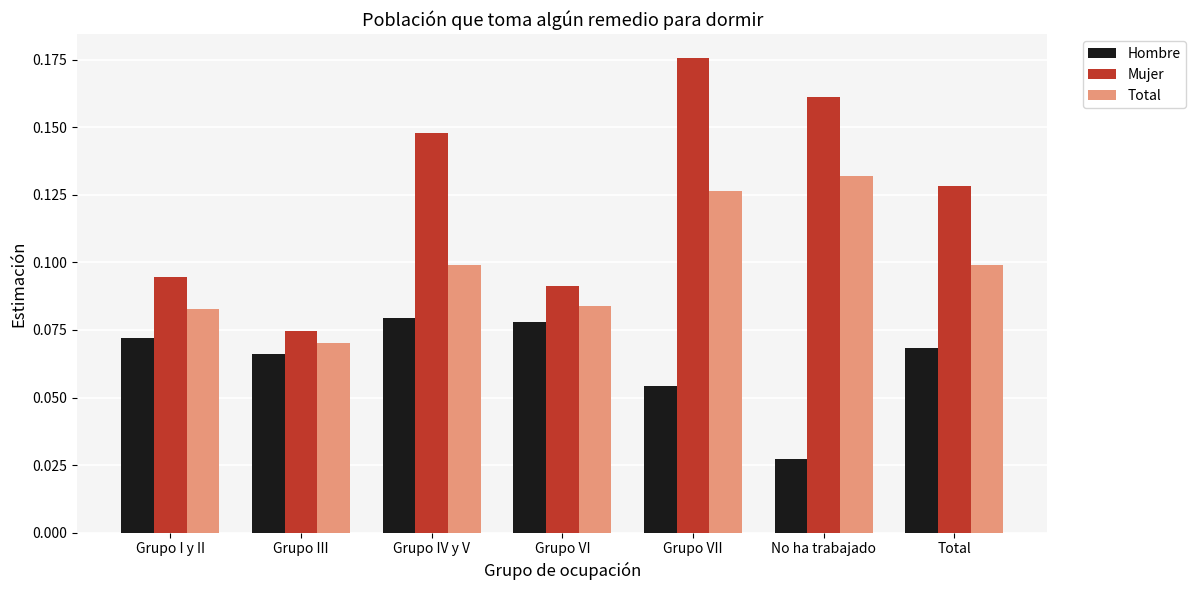

Count the Hombre values in the range 0 to 1.

7